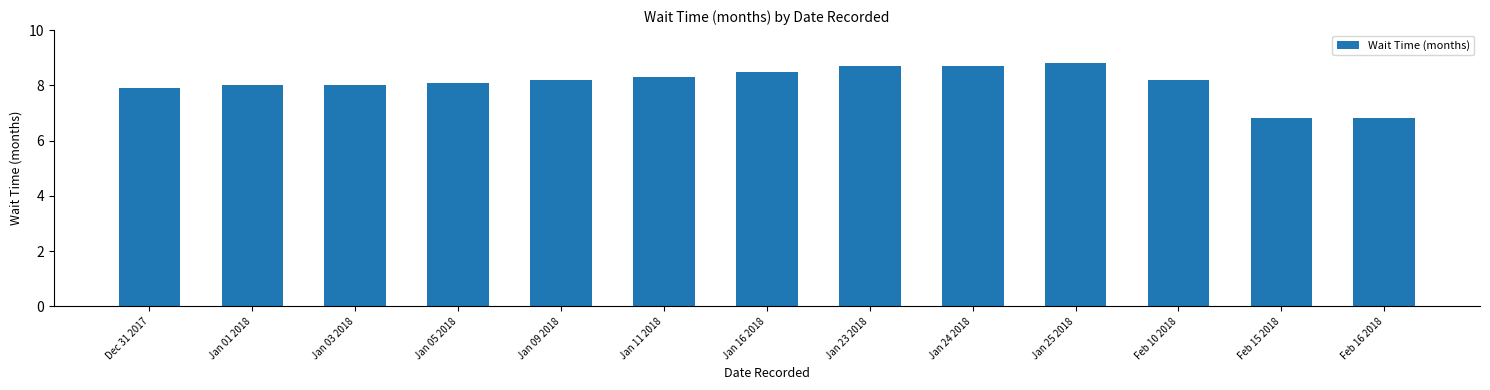

How many data points does each series have?

13